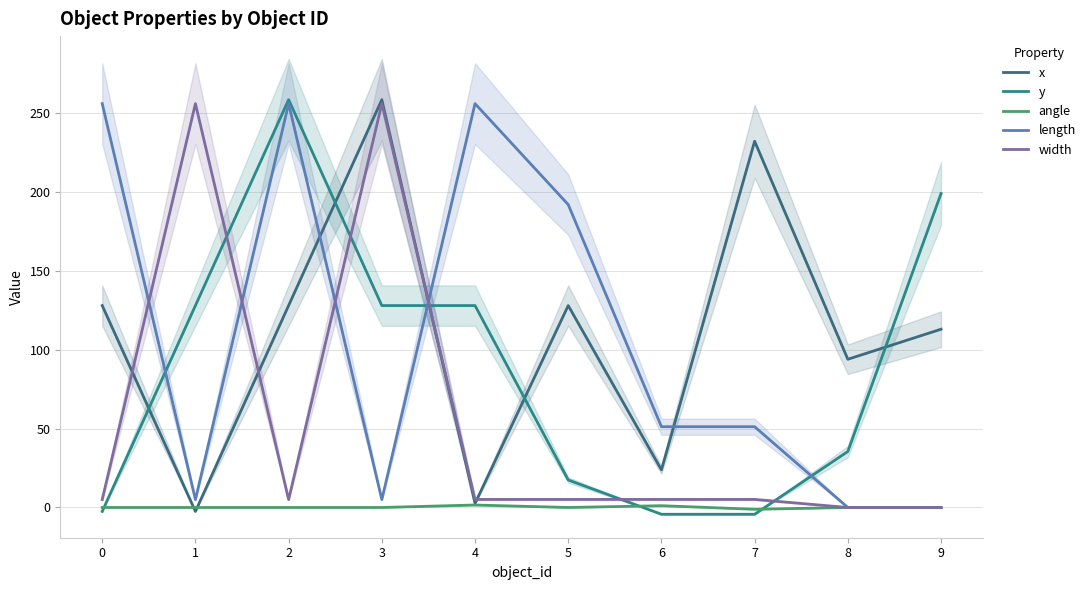

After their last crossing, which series has the higher values: width or x?

x